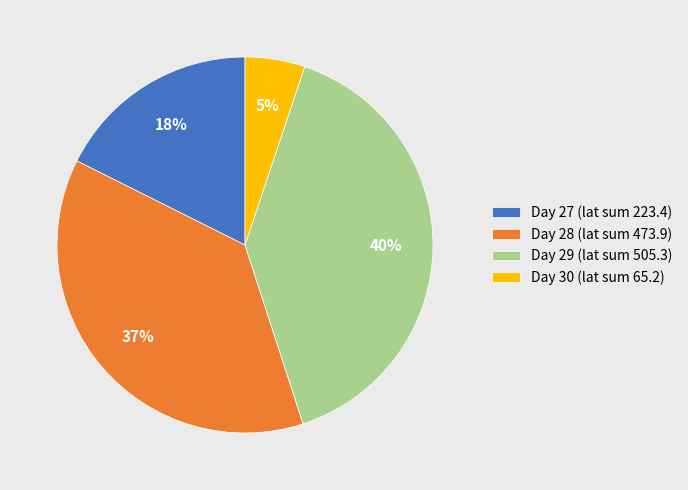

Is Day 27 (lat sum 223.4) the majority of the pie?

No